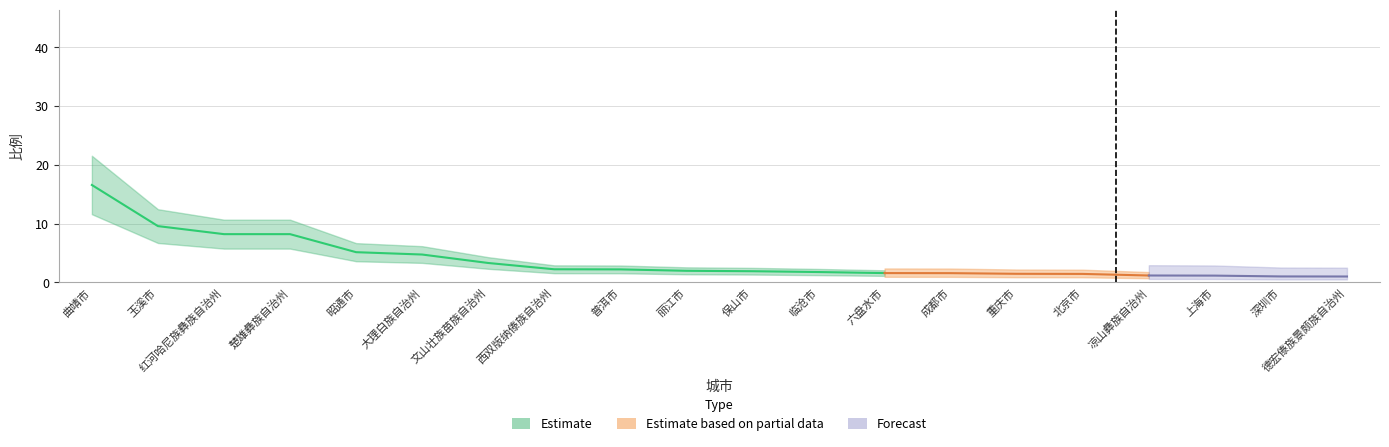

What is the difference between the second highest and second lowest values?

8.6